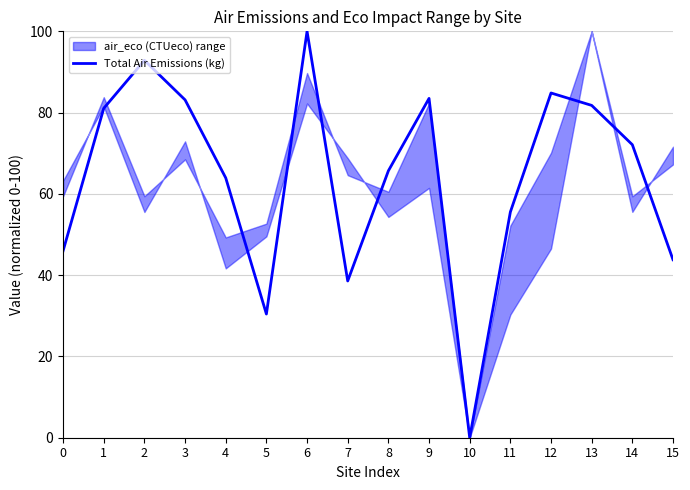

What is the maximum value shown in the chart?

100.0